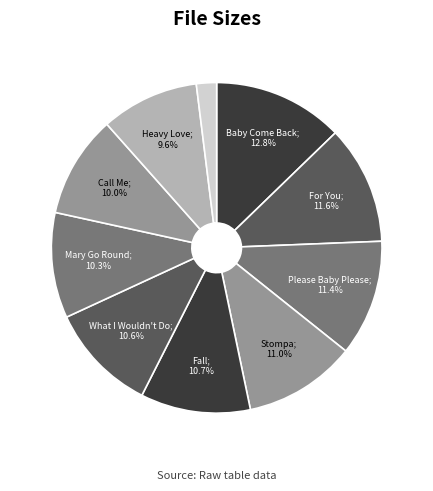

Count the number of slices in the pie.

10